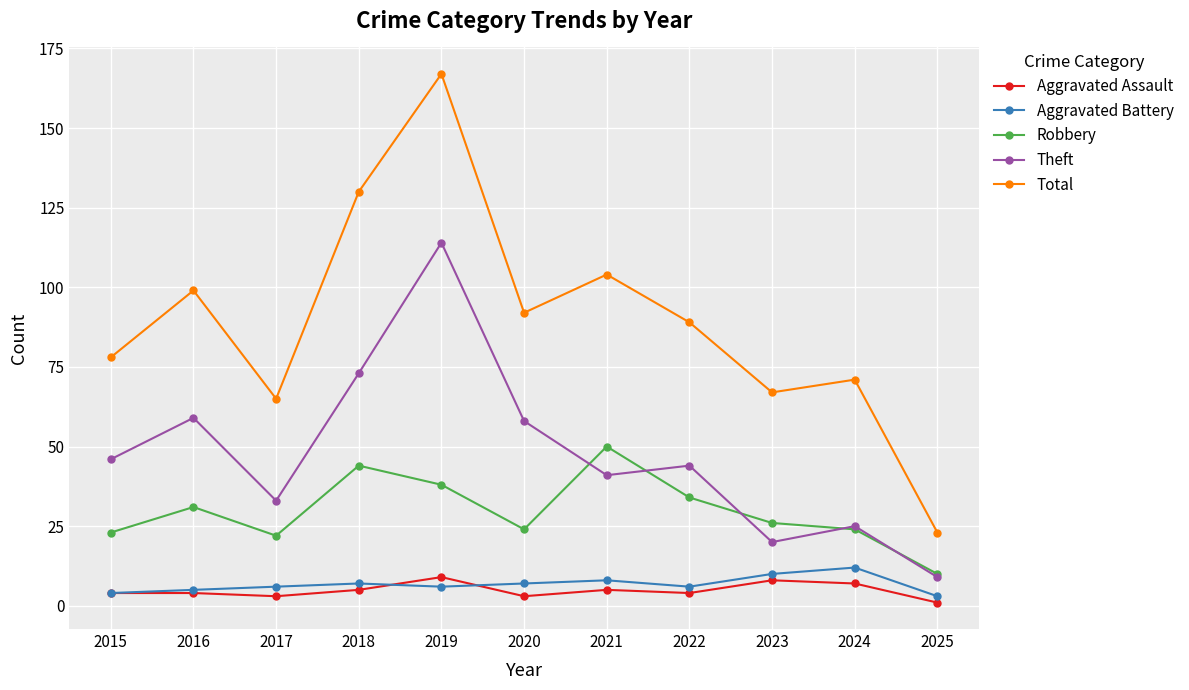

What is the value of the Robbery point at the 9th from the left?

26